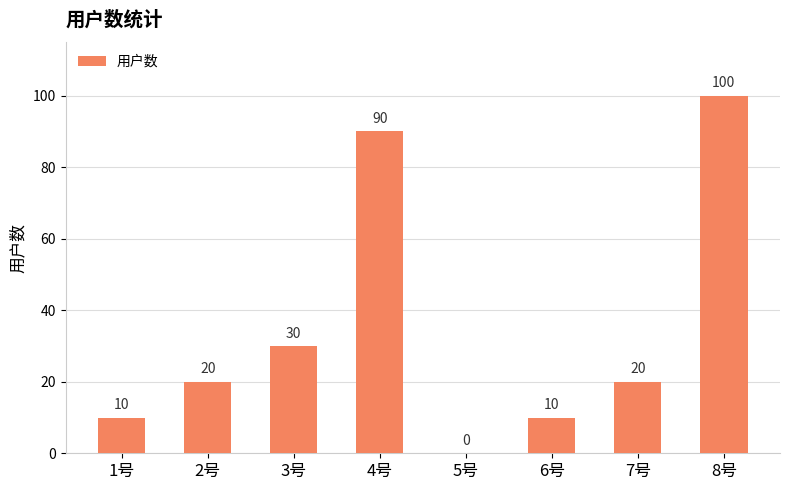

What is the change in value from 3号 to 5号?

-30